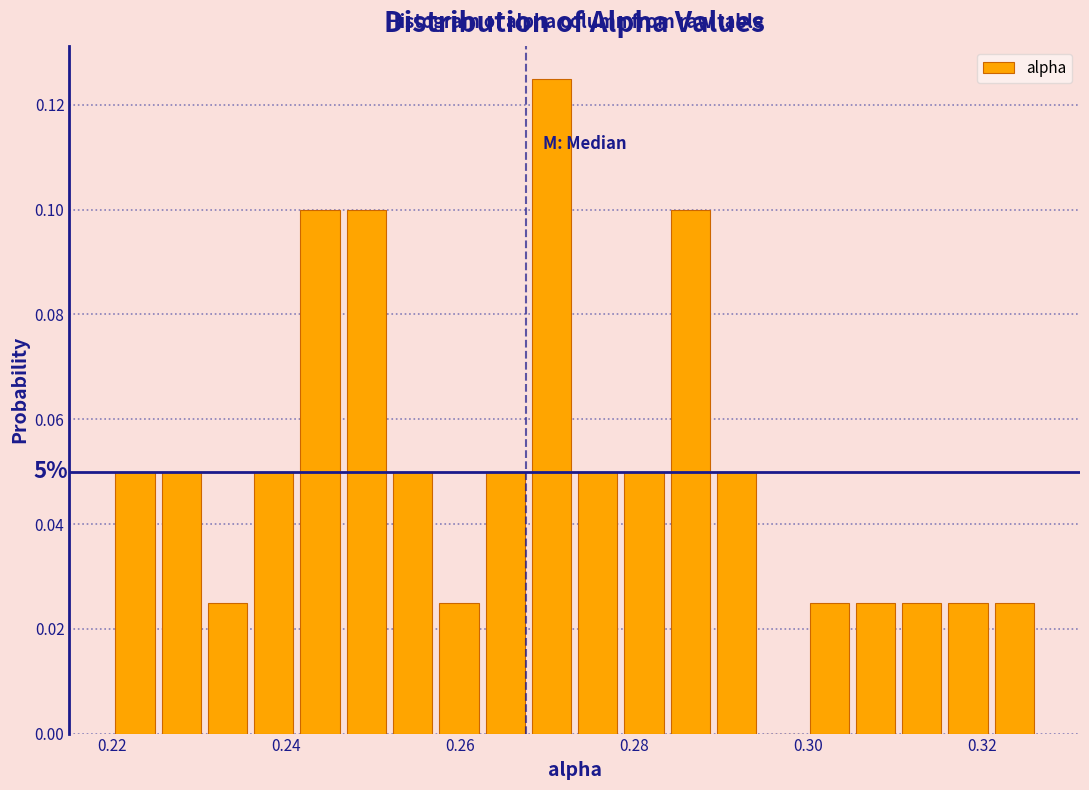

Read against the x-axis, roughly where is the centre of the tallest bar?

0.270